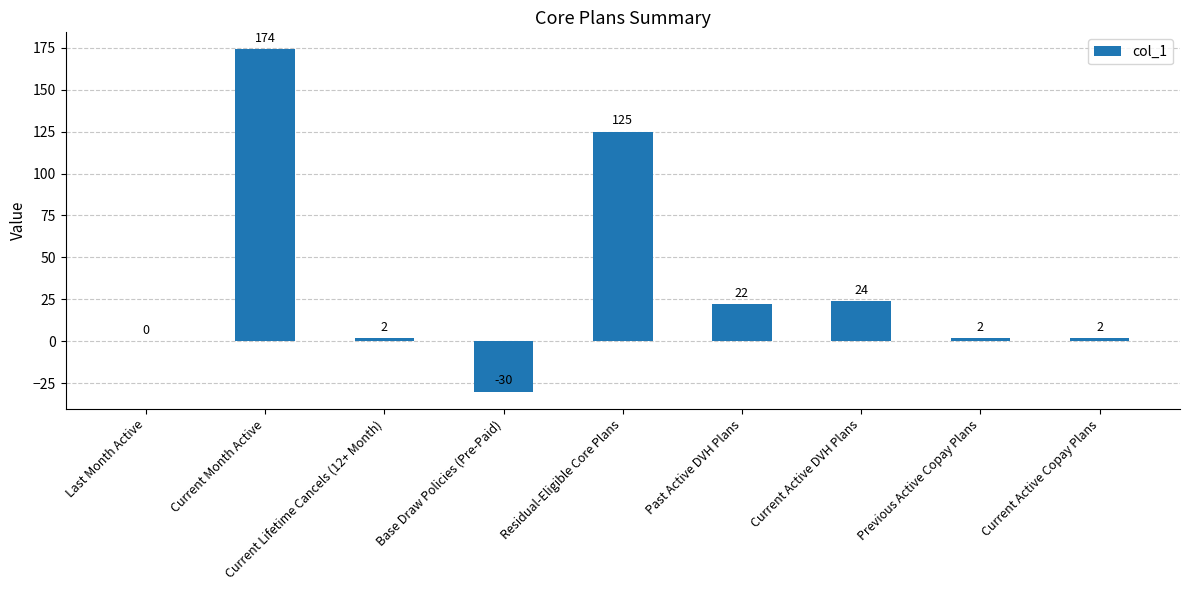

Between Last Month Active and Current Lifetime Cancels (12+ Month), which is larger?

Current Lifetime Cancels (12+ Month)